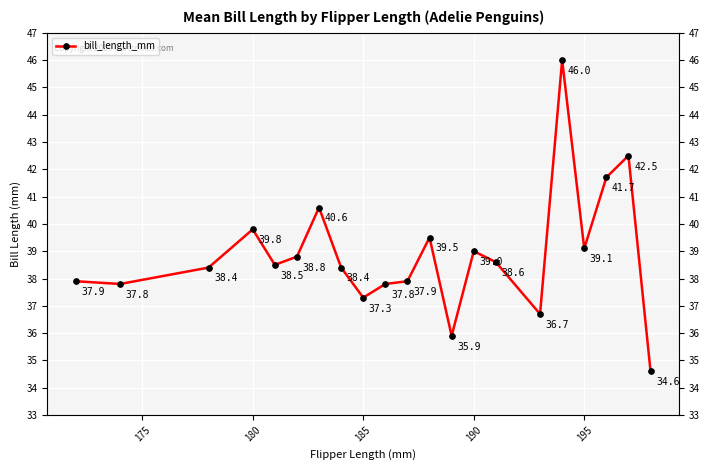

How many points are higher than both their immediate neighbors (excluding endpoints)?

6